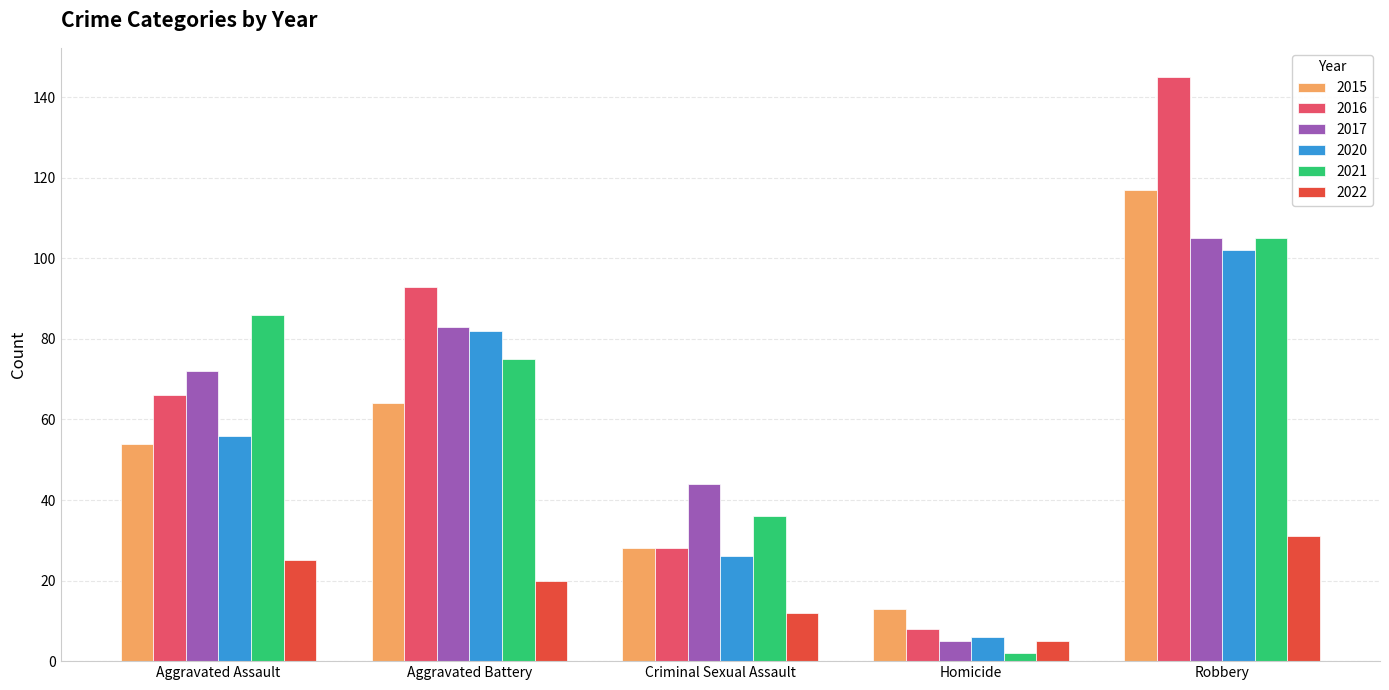

How many groups of bars are there?

5